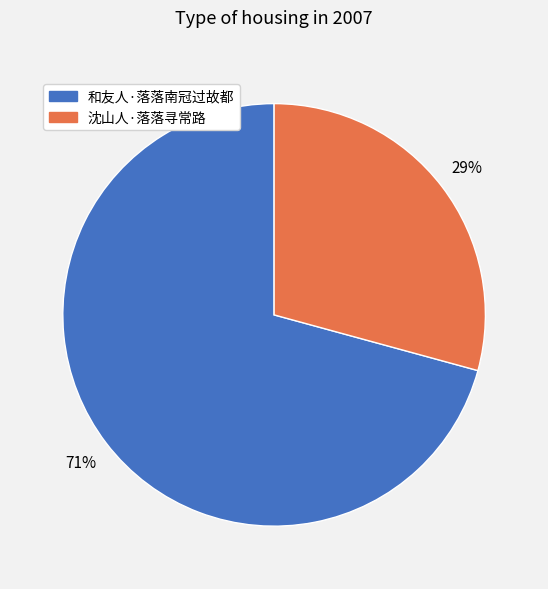

To the nearest percent, what percentage of the pie is 和友人·落落南冠过故都?

71%